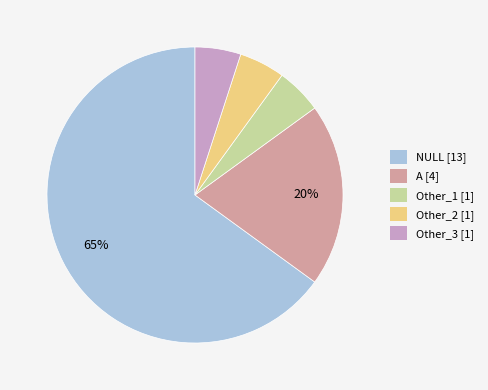

What percentage is the A [4] slice, to the nearest percent?

20%